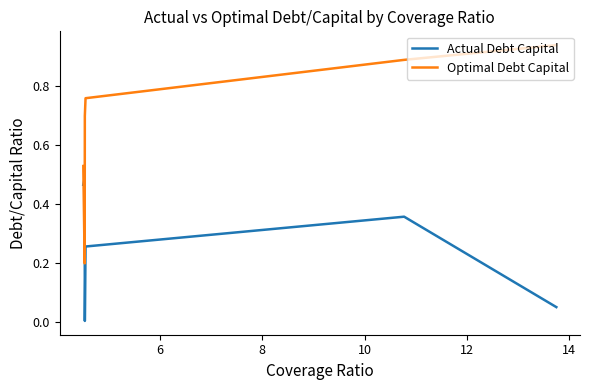

After their last crossing, which series has the higher values: Optimal Debt Capital or Actual Debt Capital?

Optimal Debt Capital